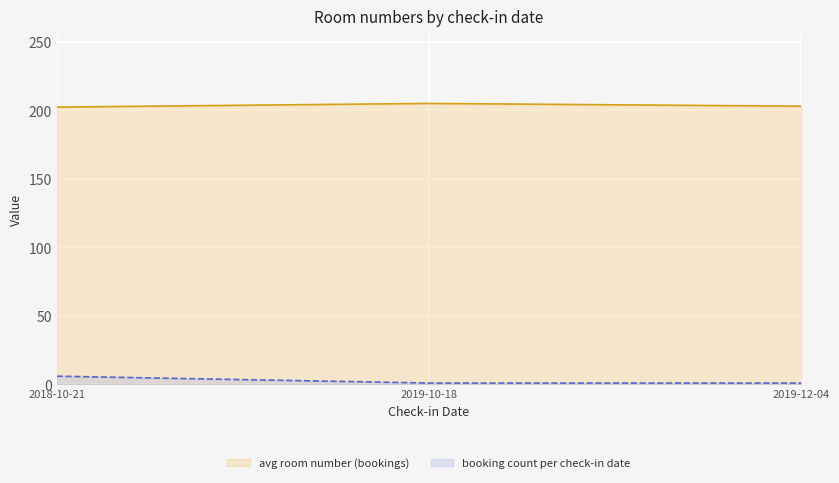

At which category is the sum across all series the highest?

2018-10-21